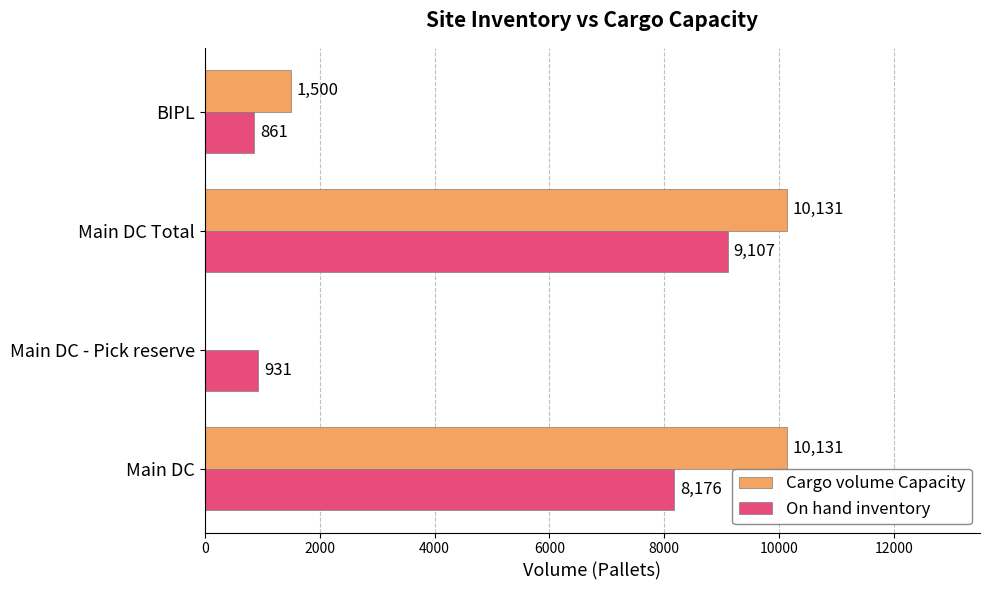

What is the sum of all Cargo volume Capacity values?

21762